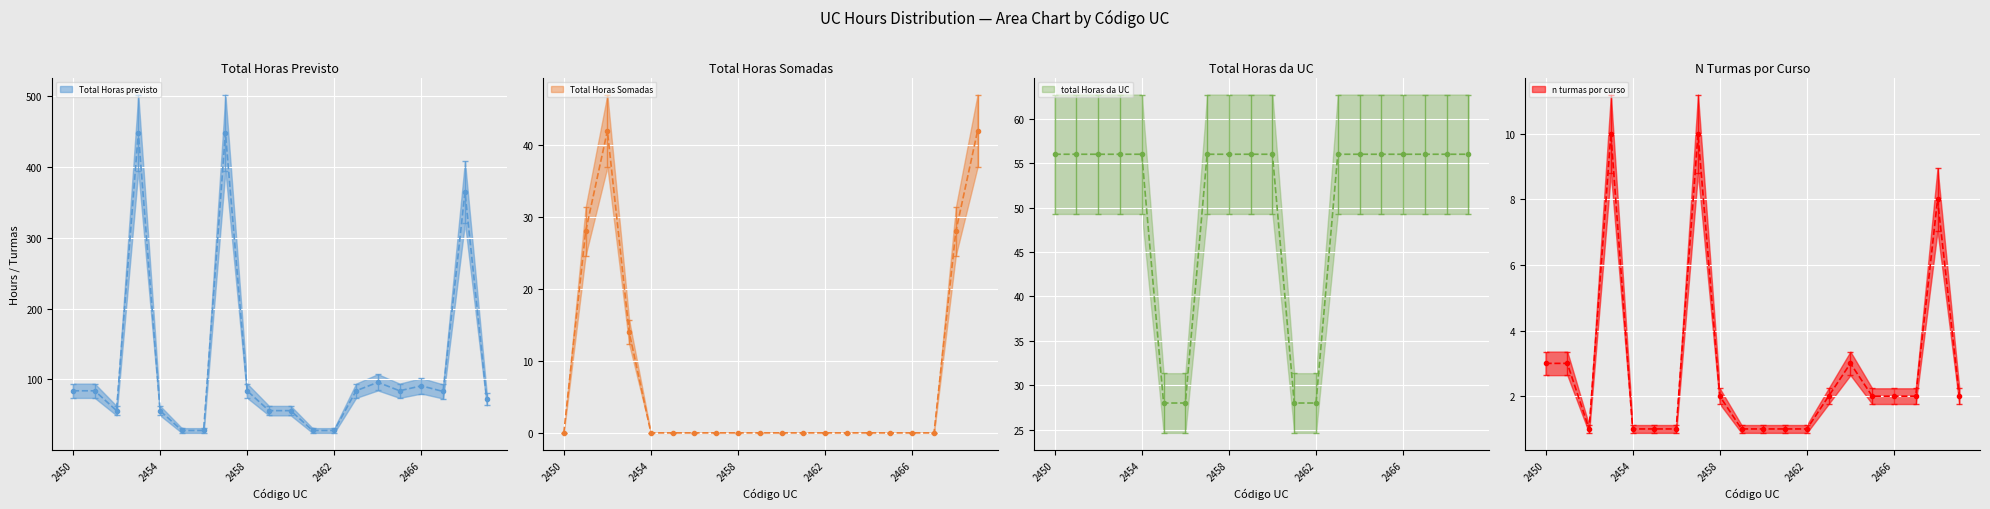

Rank the series by their maximum value, from lowest to highest.

n turmas por curso (mean), Total Horas Somadas (mean), total Horas da UC (mean), Total Horas previsto (mean)